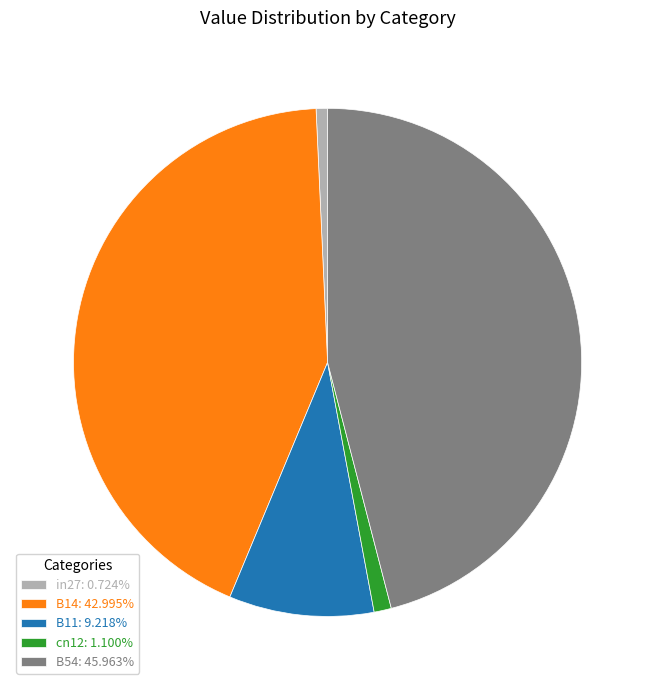

What is the largest slice in the pie chart?

B54